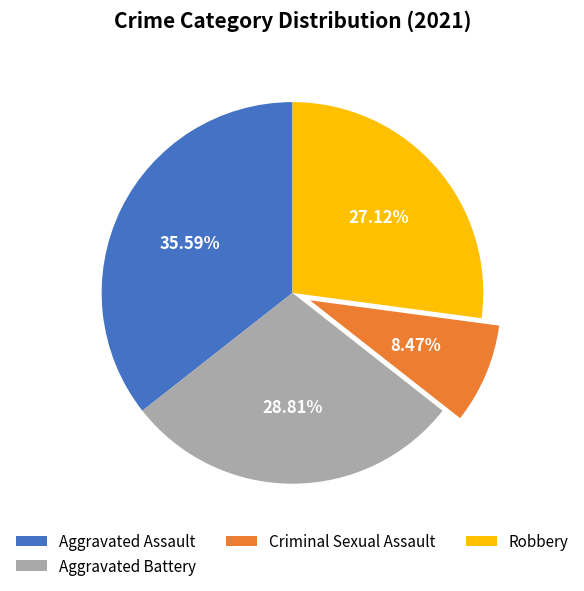

How many slices are in this pie chart?

4